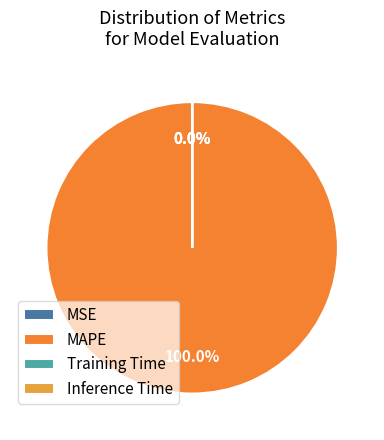

Is there any slice that represents more than half of the pie?

Yes